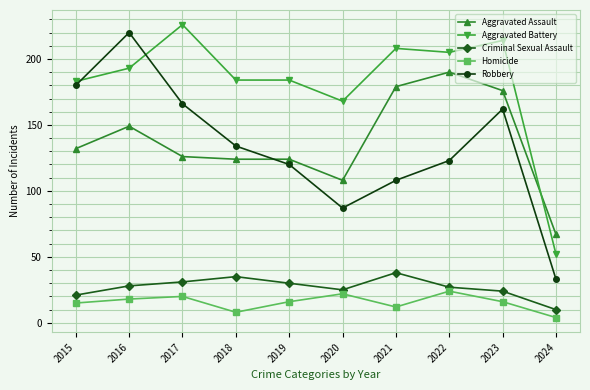

How many interior local valleys does the Homicide series have?

2